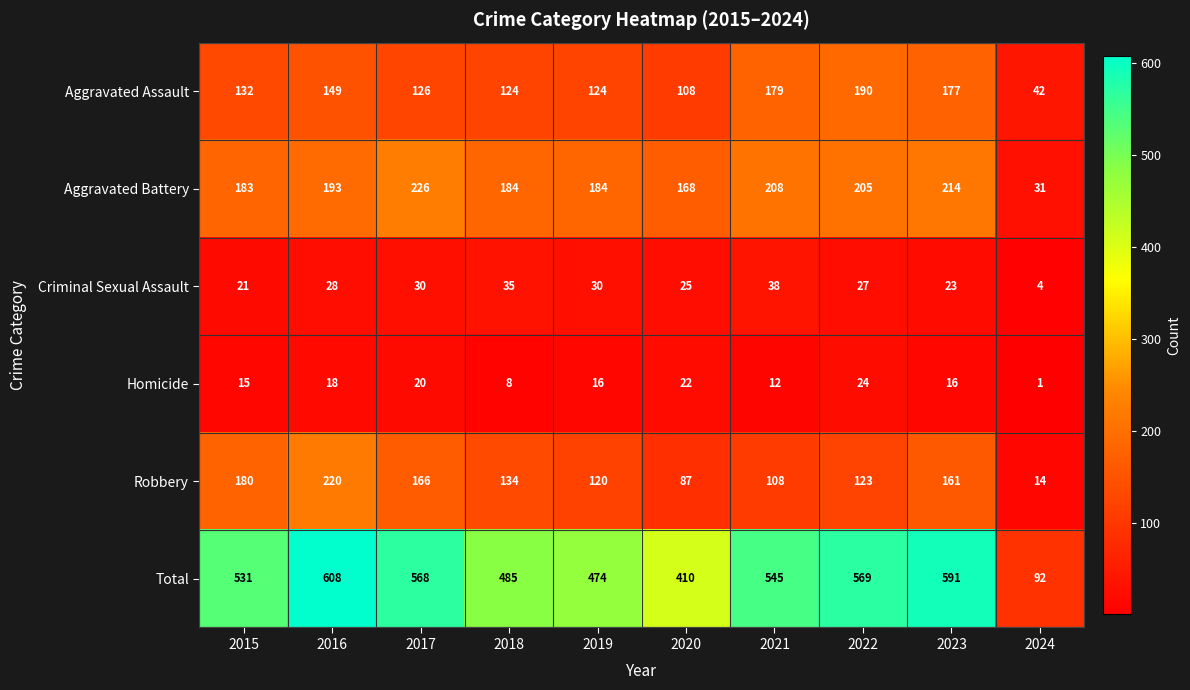

What is the total value across all series at 2022?

1138